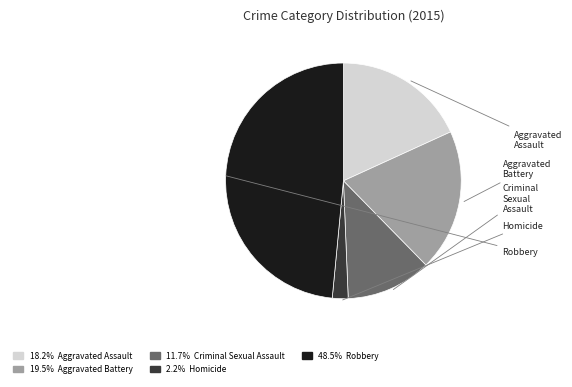

Is there a majority slice in this chart?

No